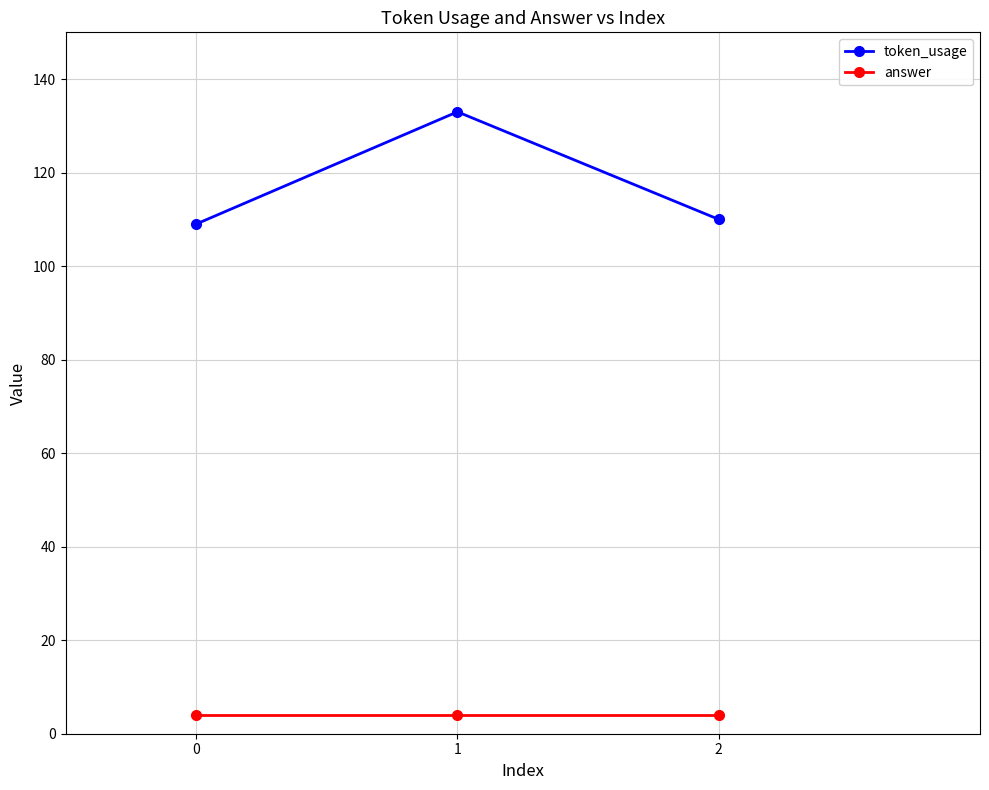

Which series has the largest total across all categories?

token_usage